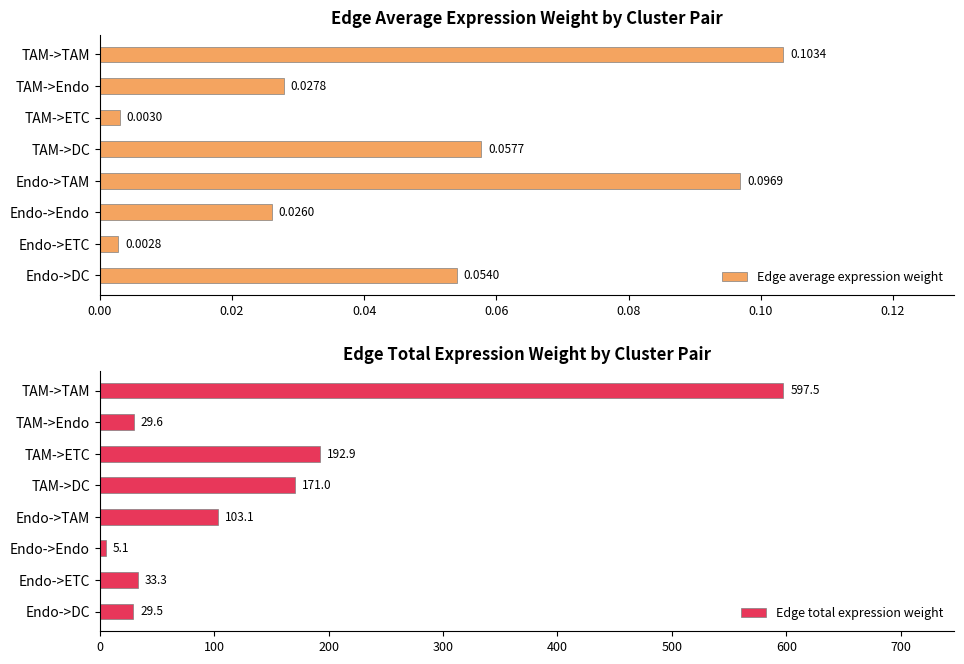

At which label is Edge average expression weight closest to 0?

Endo->ETC